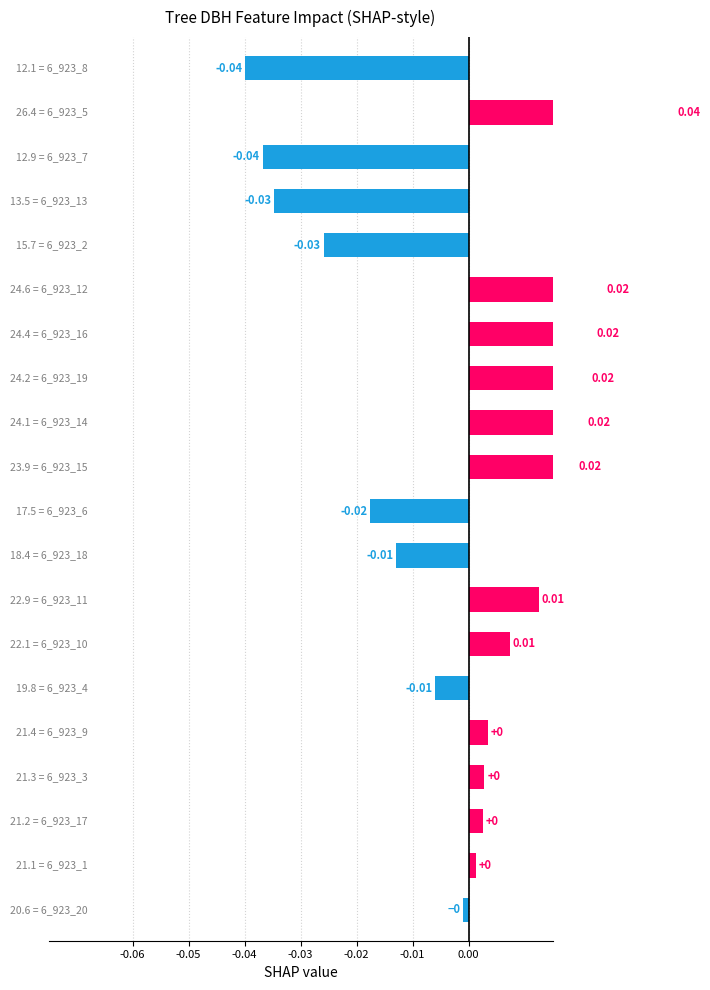

How many bars are there in total?

20